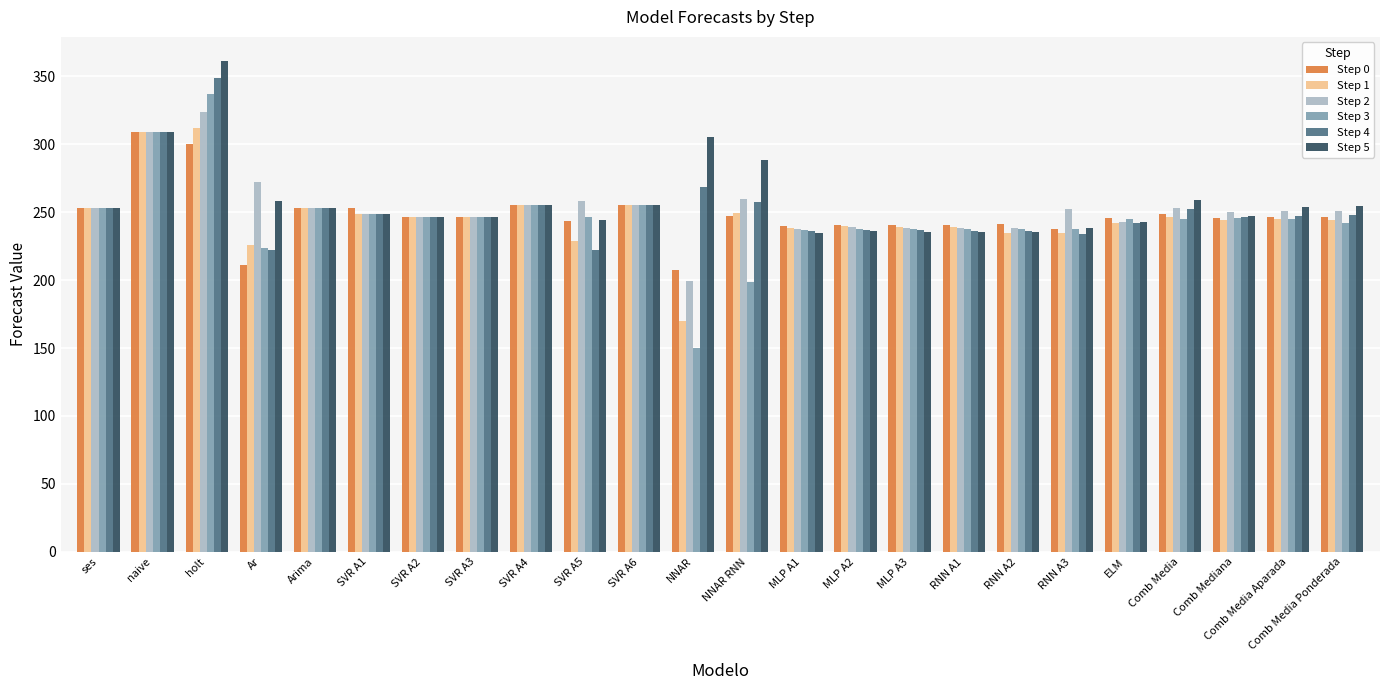

Count the number of data series in this chart.

6